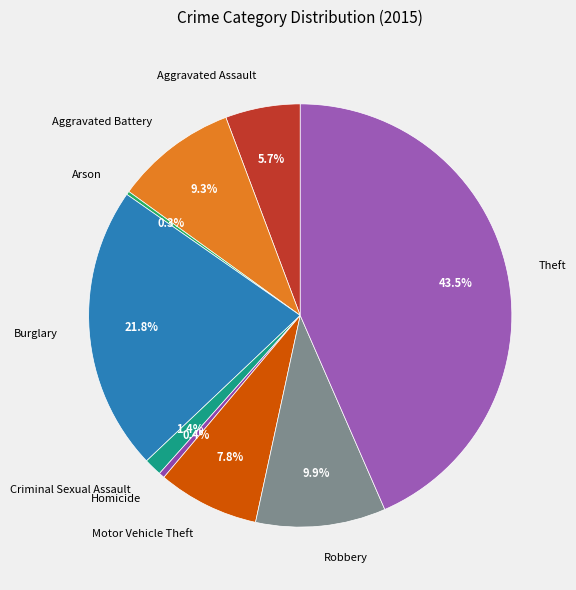

Does Aggravated Battery account for over 50% of the chart?

No